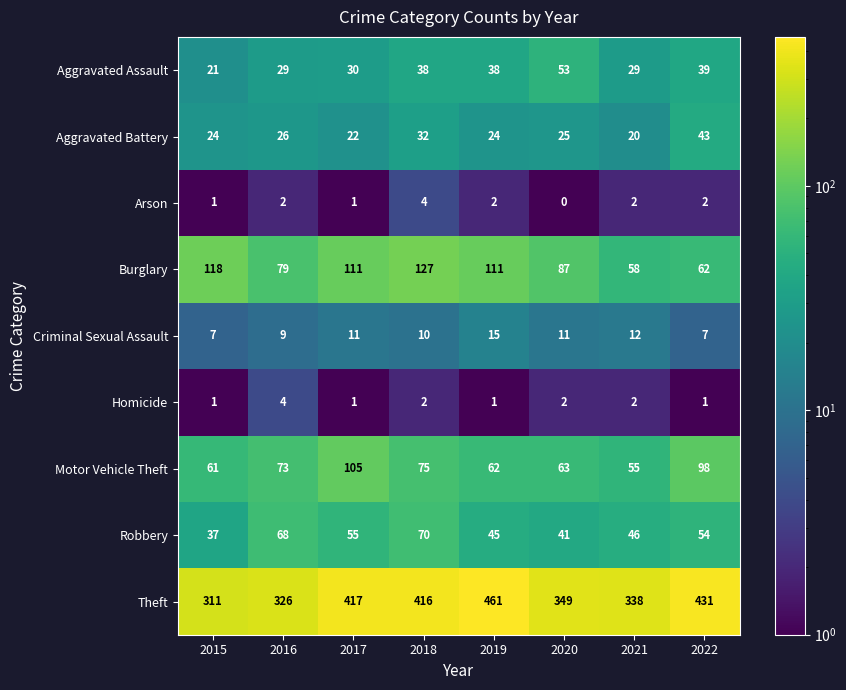

Which category has the lowest value in the Arson series?

2020